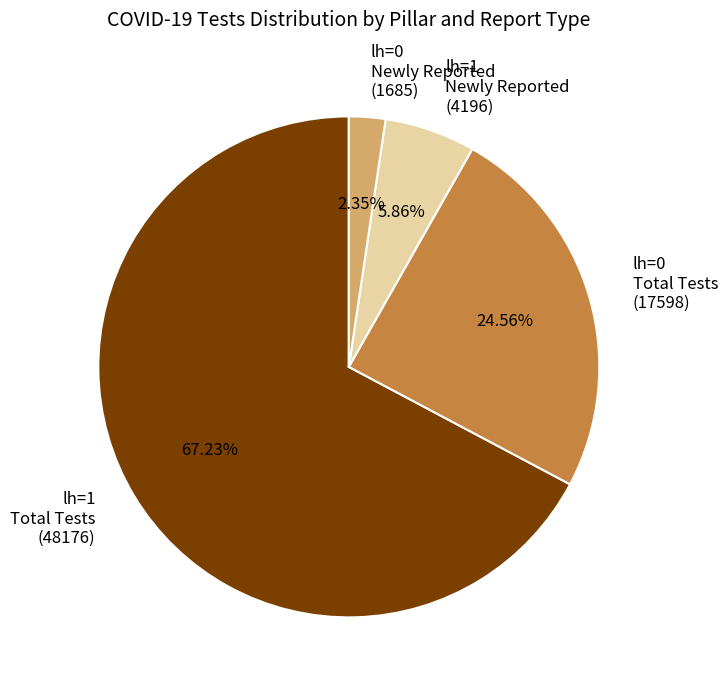

Which slice represents more than half of the pie?

lh=1 Total Tests (48176)